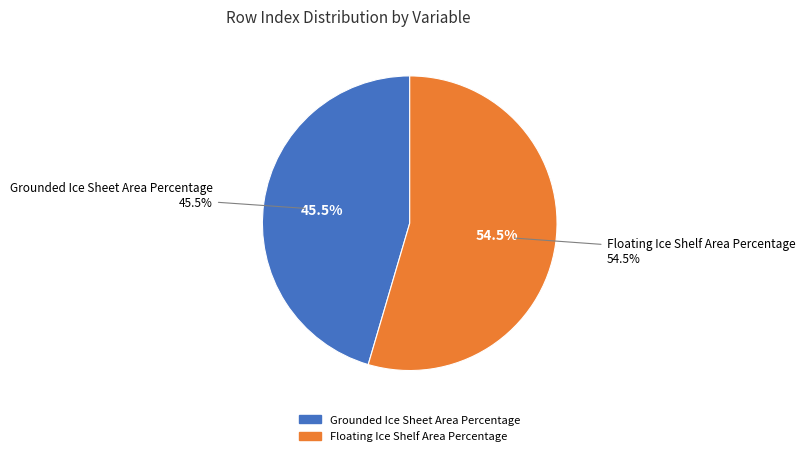

What percentage is the Floating Ice Shelf Area Percentage slice, to the nearest percent?

55%